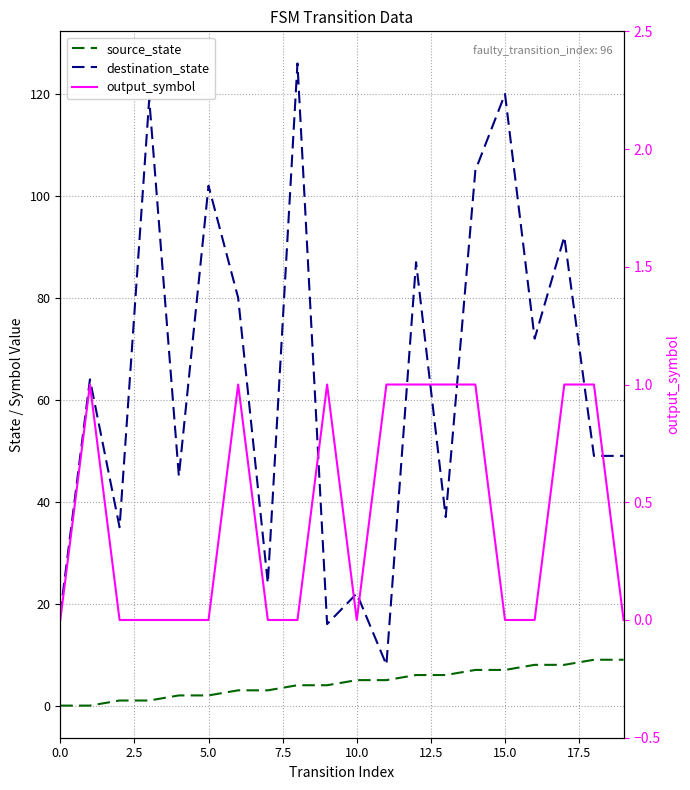

True or false: destination_state and source_state cross at least once.

False